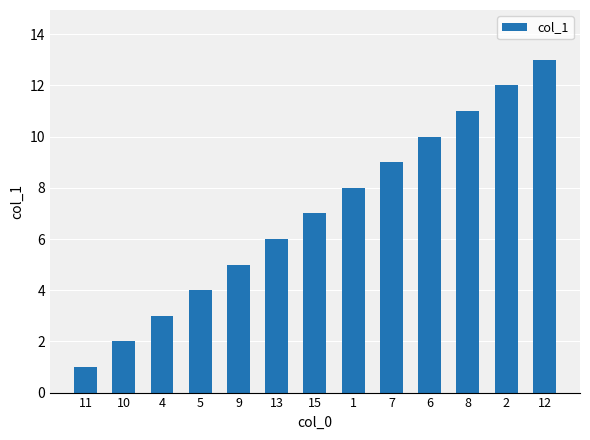

What is the change in value from 11 to 1?

+7